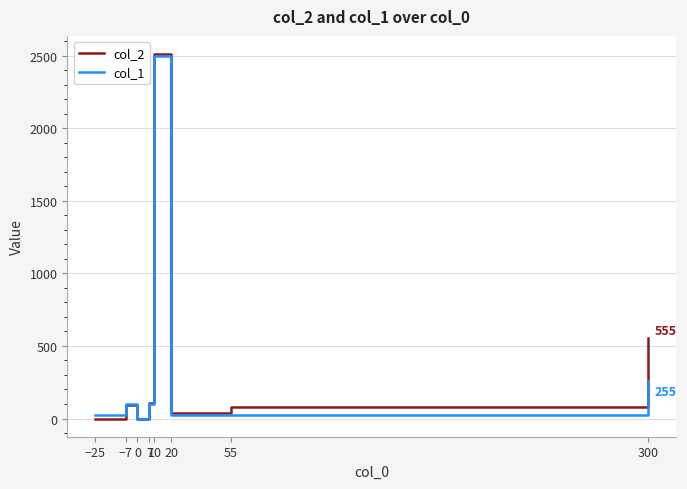

What is the greatest value displayed?

2510